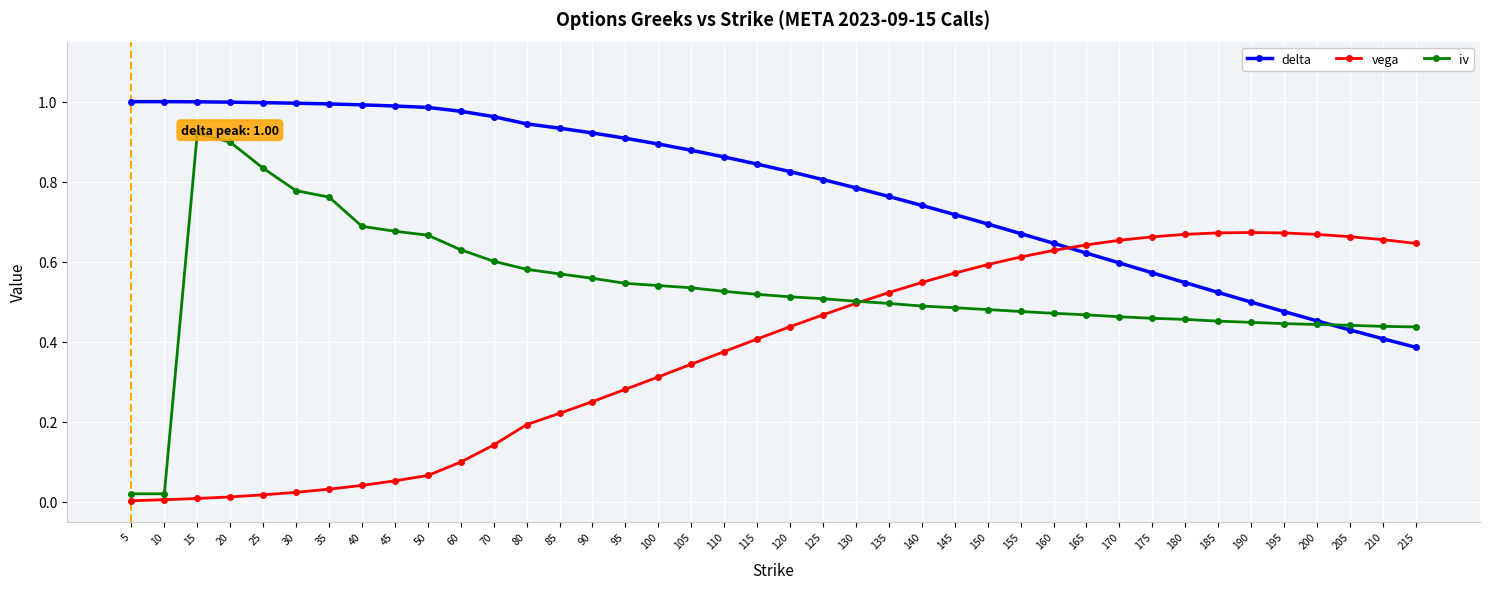

True or false: vega has more than 0 interior local peaks.

True